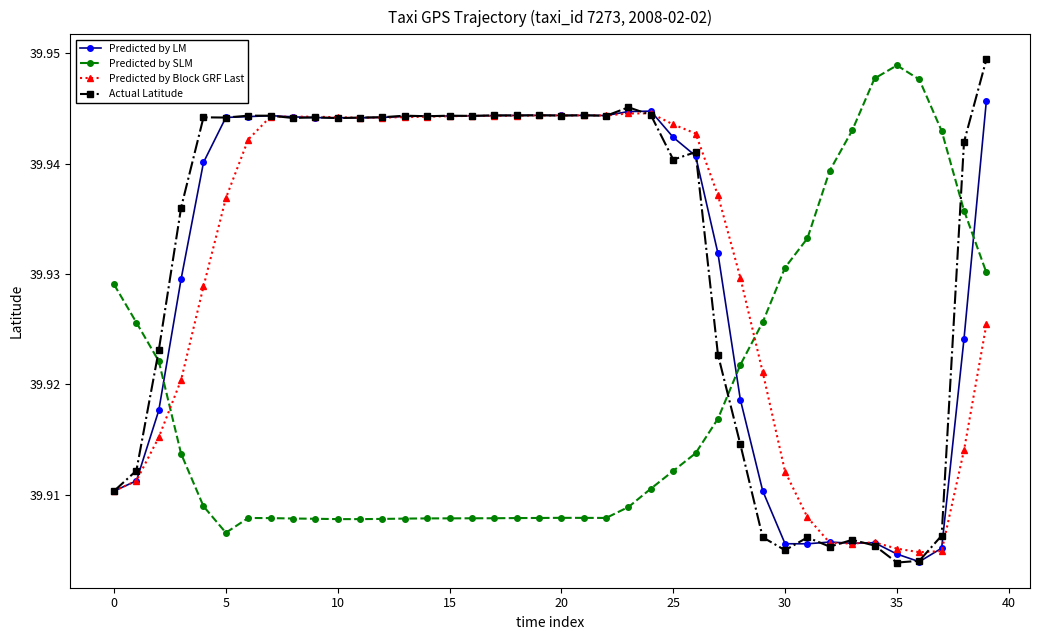

Which series ends up on top after the final intersection of Actual Latitude and Predicted by SLM?

Actual Latitude